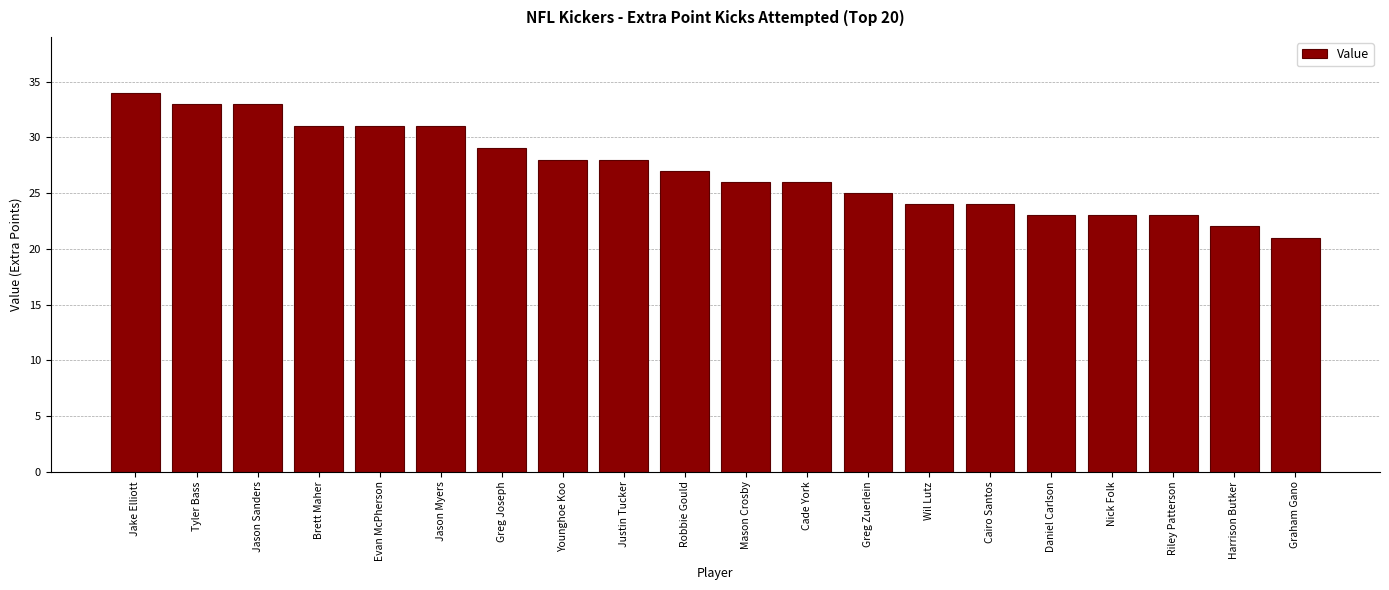

What is the approximate value at Graham Gano, to the nearest 5?

20